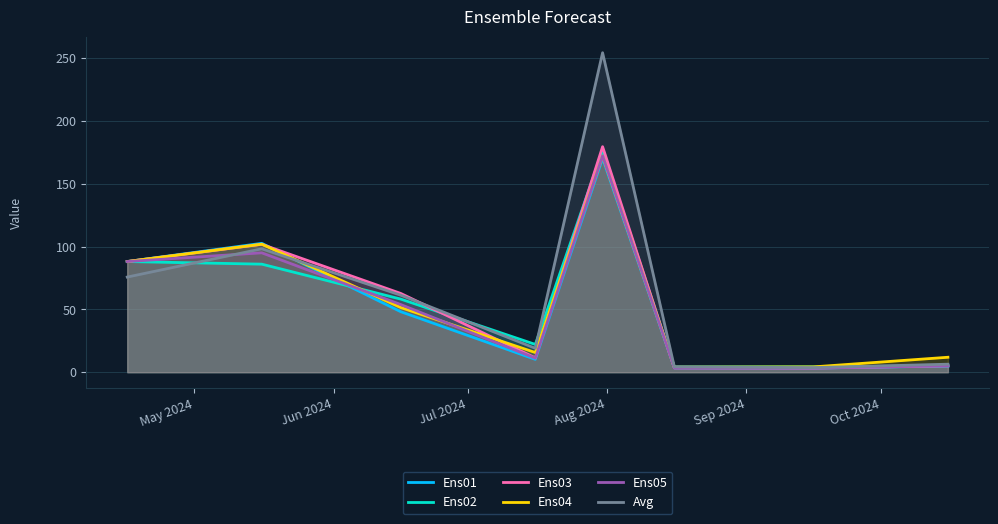

Which series has the widest spread of values?

Avg